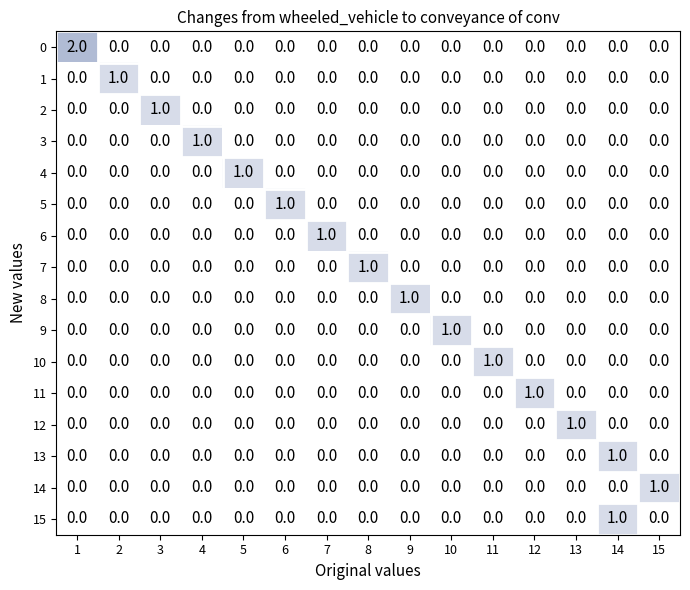

True or false: 3 has a value of 0 at 10.

True